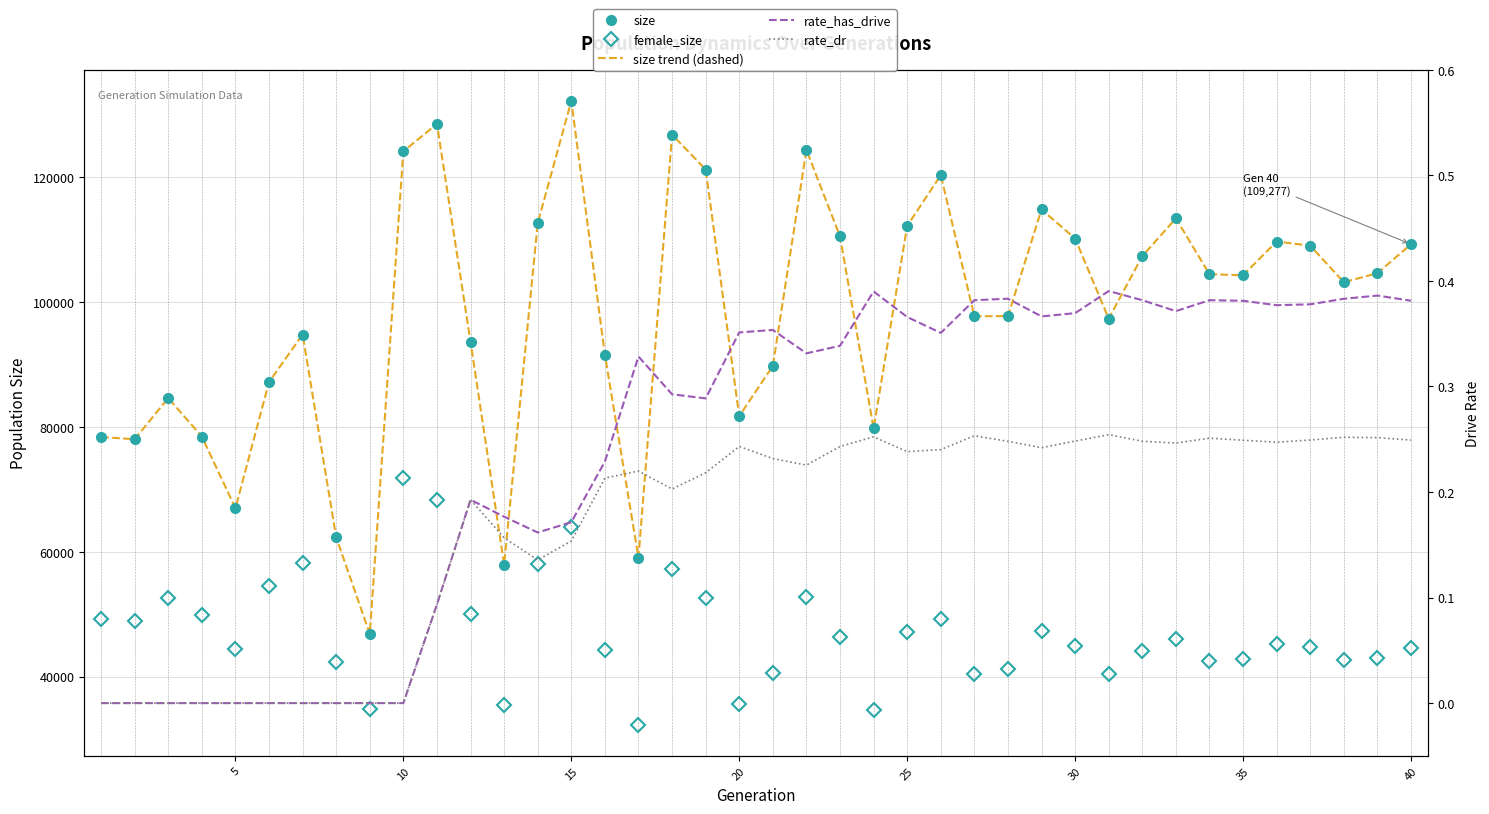

True or false: female_size and size intersect in this chart.

False